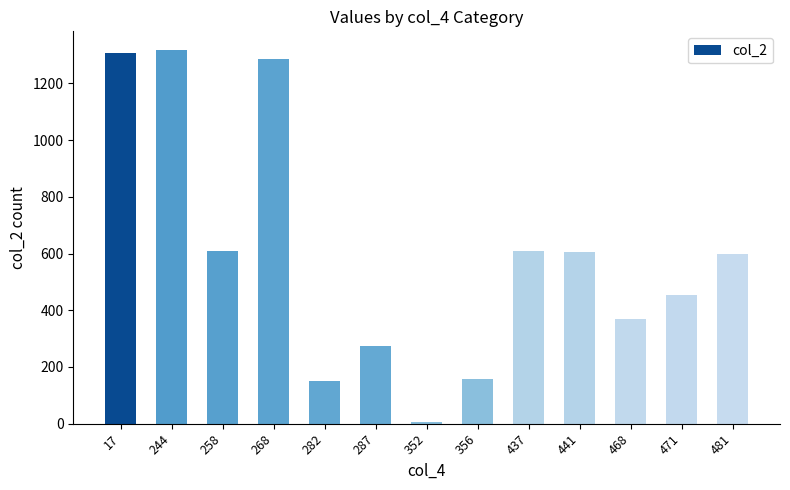

Count the number of data series in this chart.

1